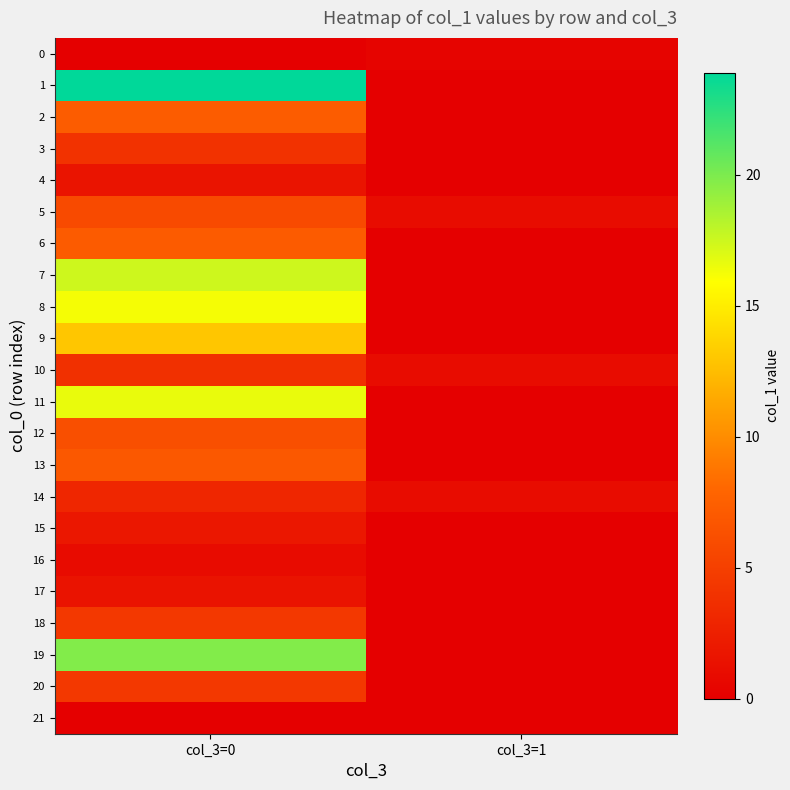

At which category is the sum across all series the highest?

col_3=0